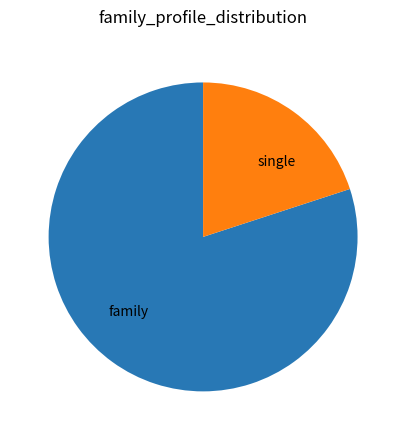

Between single and family, which is larger?

family